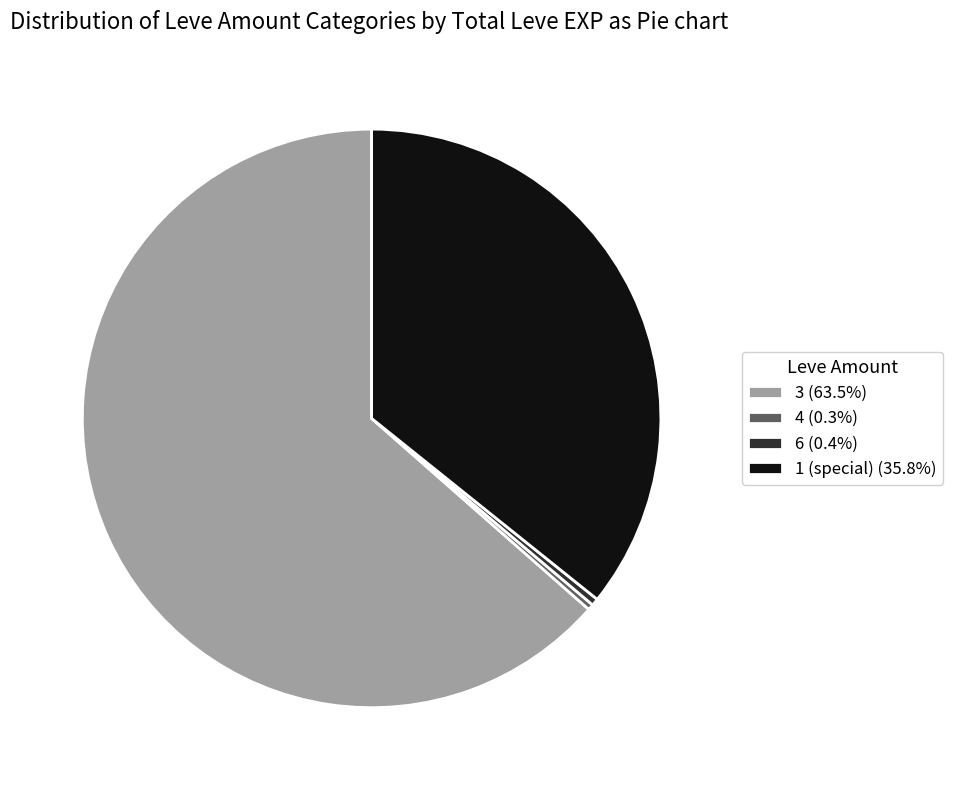

Combined, do 6 (0.4%) and 3 (63.5%) account for over 50%?

Yes